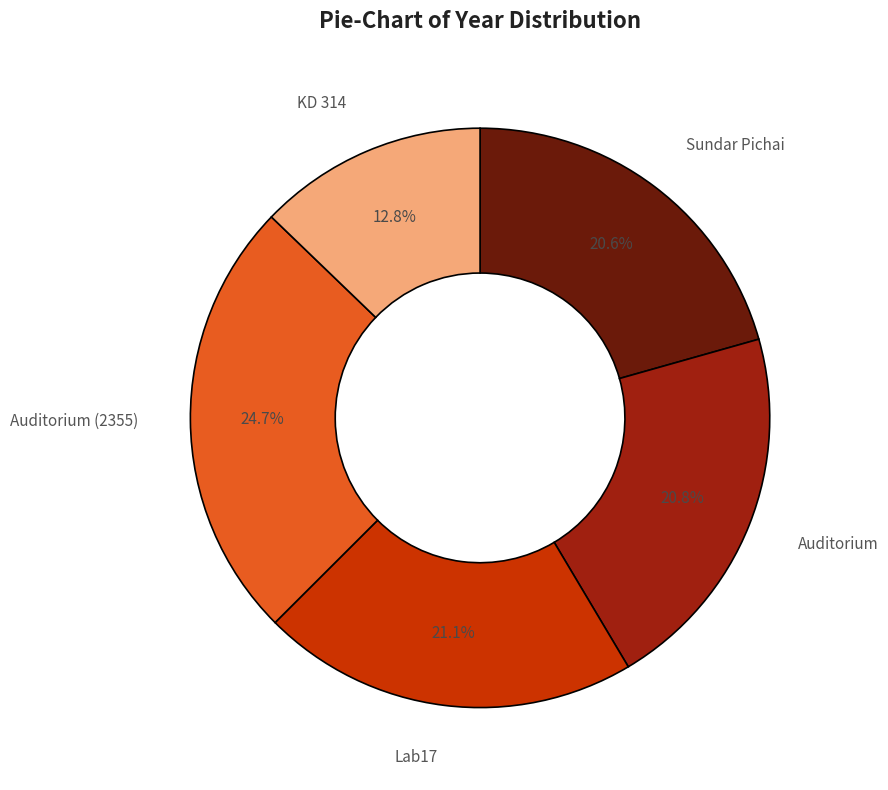

To the nearest percent, what is the average slice percentage?

20%